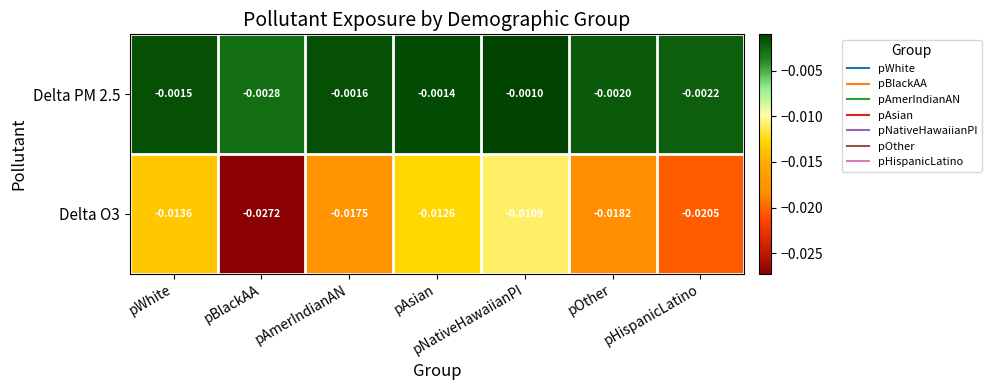

At which category is the sum across all series the highest?

pNativeHawaiianPI